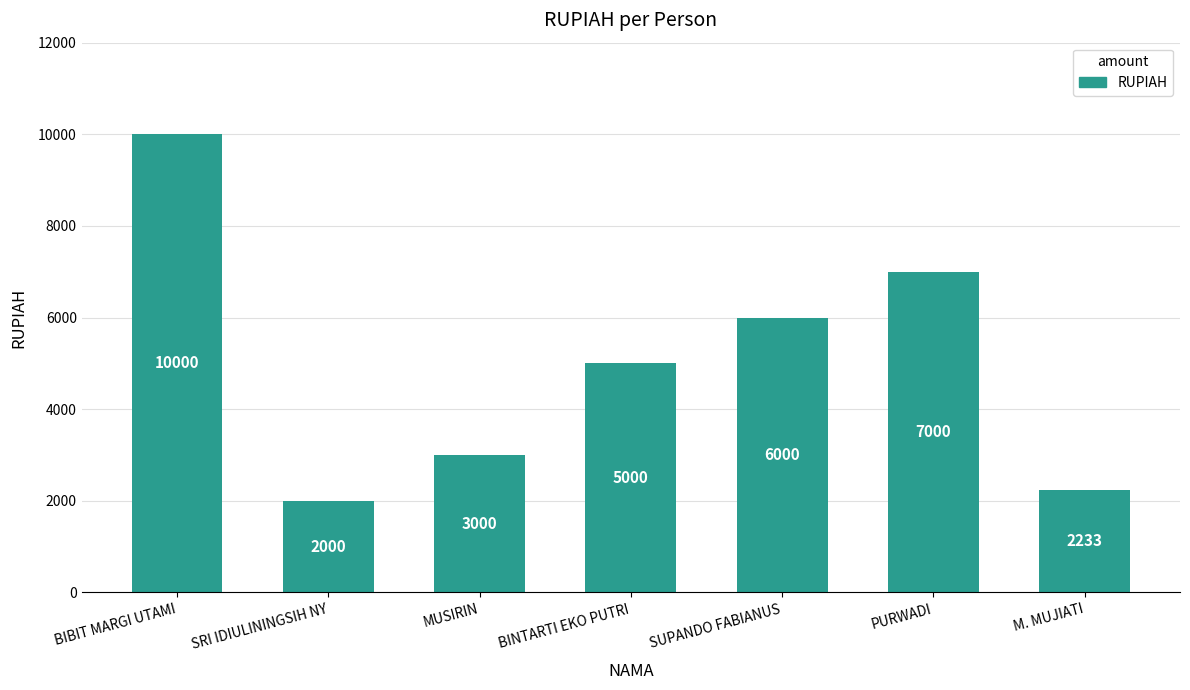

At which category does the chart reach its peak across all series?

BIBIT MARGI UTAMI